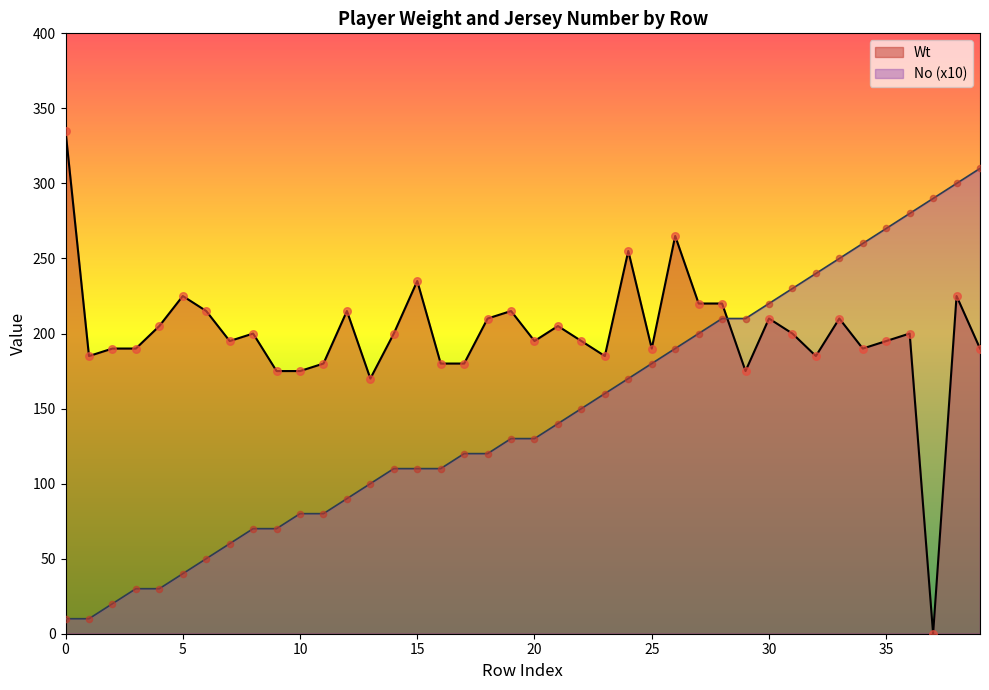

At how many categories does at least one series exceed 213?

20